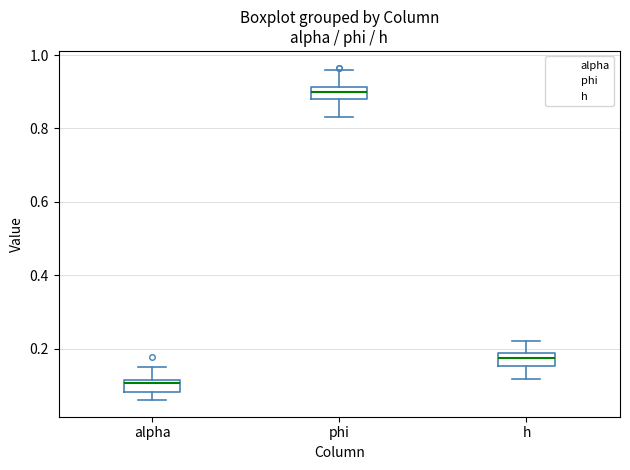

Reading left to right, read every box against the y-axis: the position of its median line, the range the box covers, and the ends of its whiskers. The values are not printed on the chart, so give them approximately, as read against the axis.

alpha: median 0.10, box 0.08 to 0.12, whiskers 0.06 to 0.16
phi: median 0.90, box 0.88 to 0.92, whiskers 0.84 to 0.96
h: median 0.18 (just below the box's upper edge), box 0.16 to 0.18, whiskers 0.12 to 0.22